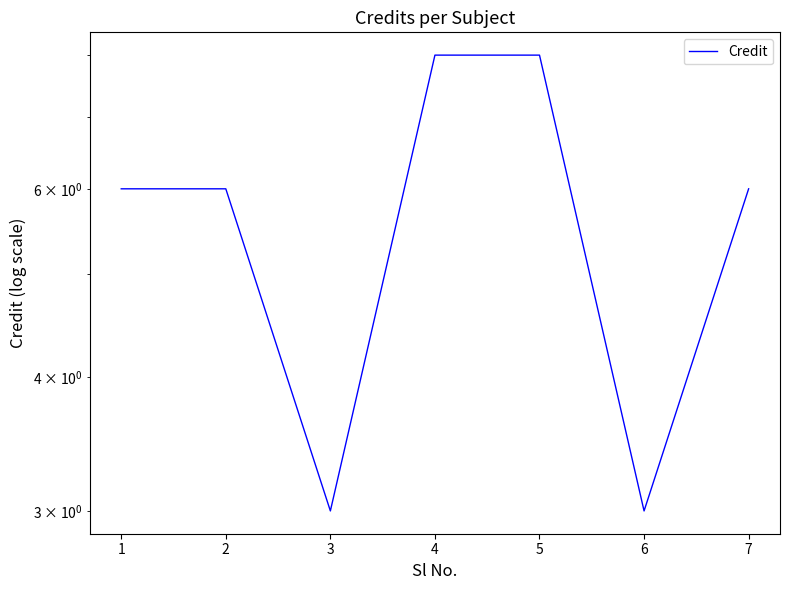

Between 1 and 3, which is larger?

1